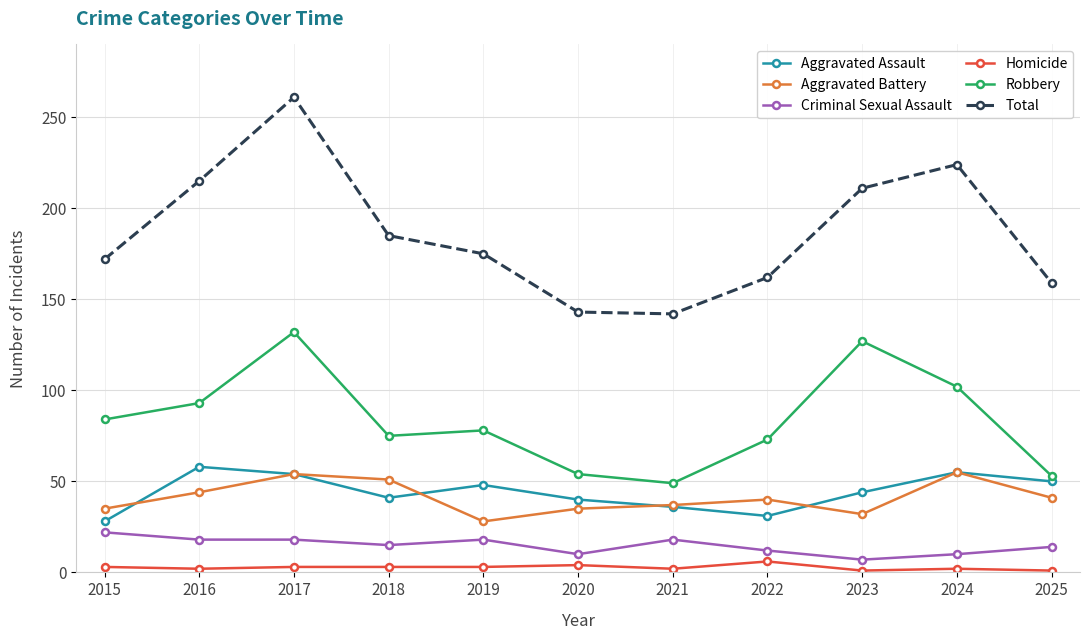

What is the sum of the Aggravated Battery values at 2024 and 2017?

109